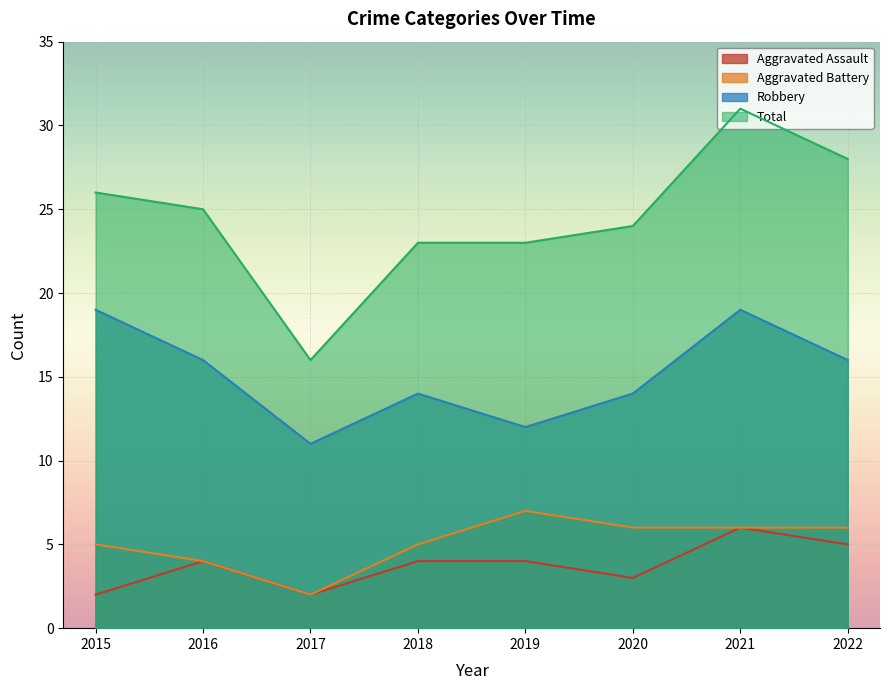

True or false: Aggravated Battery and Total intersect in this chart.

False